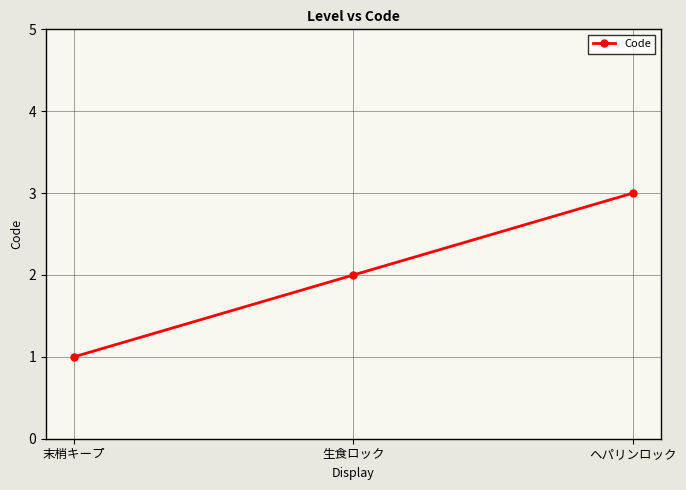

What is the ratio of the value at 末梢キープ to the value at 生食ロック?

0.5